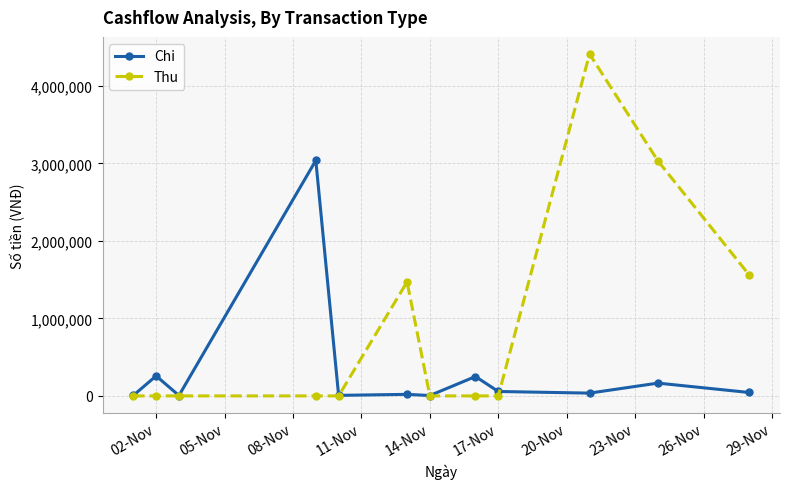

At how many categories does at least one series exceed 2827271?

3